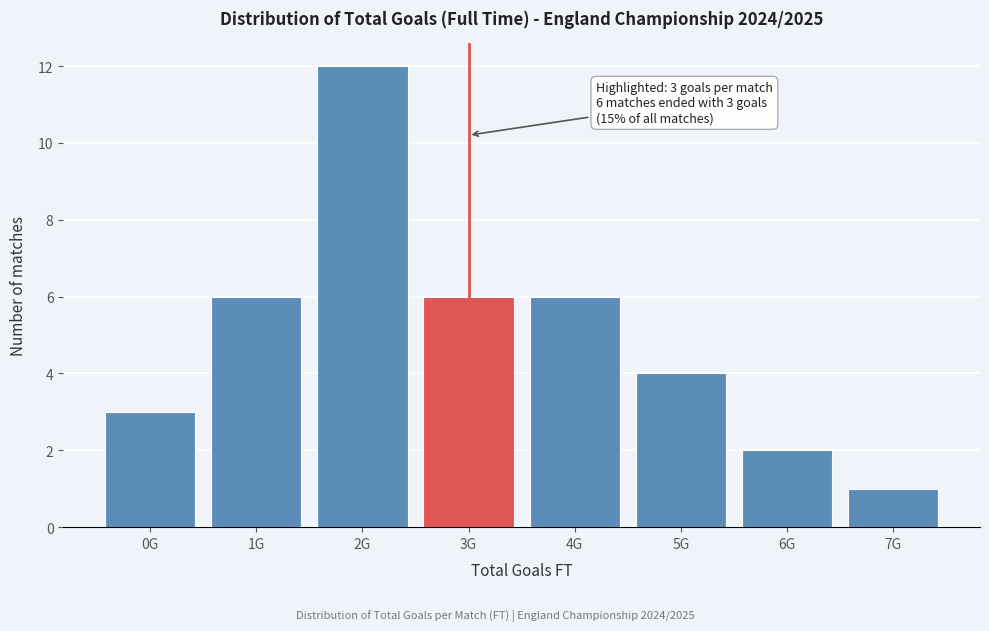

Reading left to right, transcribe all the data shown in this chart.

3	6	12	6	6	4	2	1